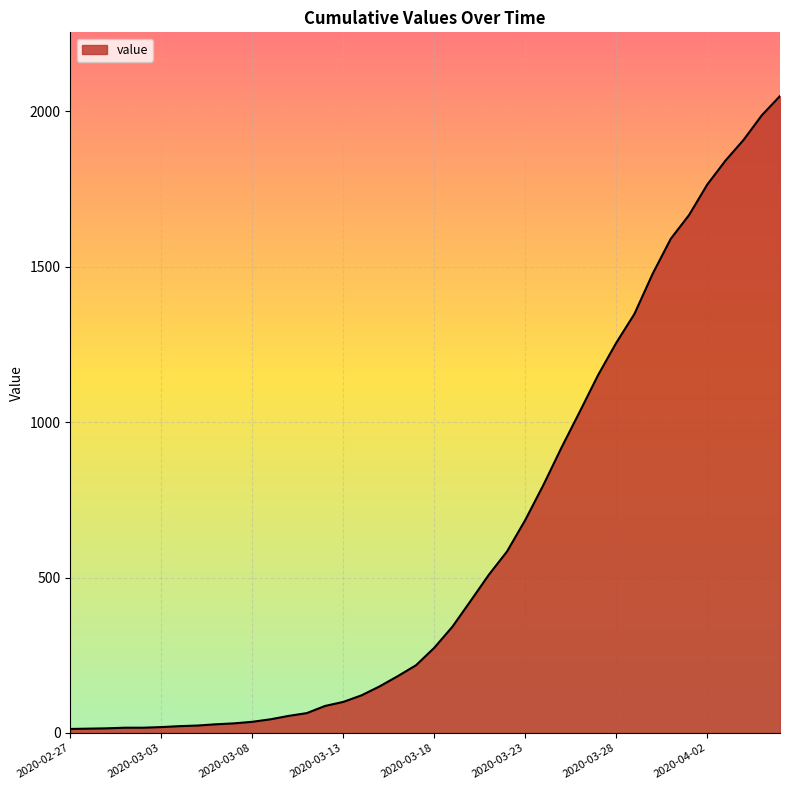

Count the number of categories in the chart.

40